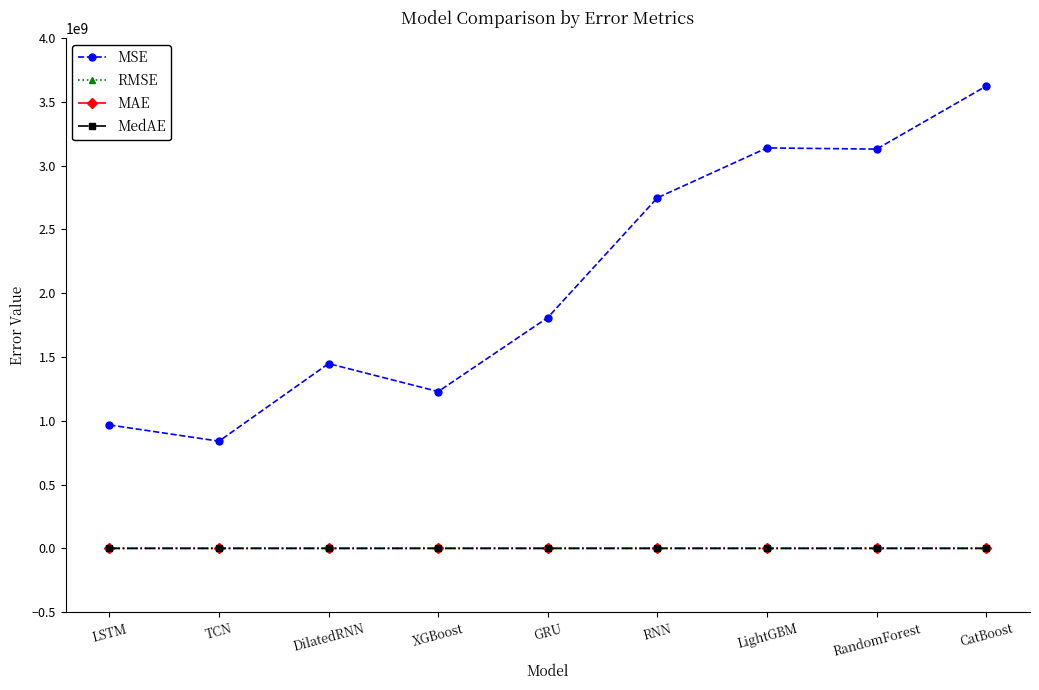

Is the value of MSE at TCN greater than the value of MedAE at TCN?

Yes